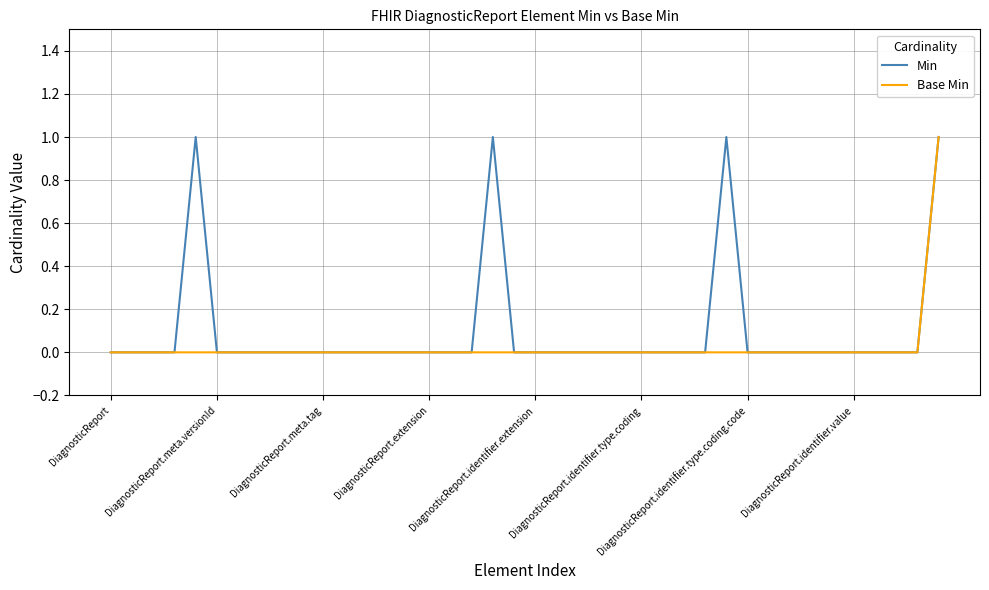

What is the difference between the second highest and second lowest values in the Min series?

1